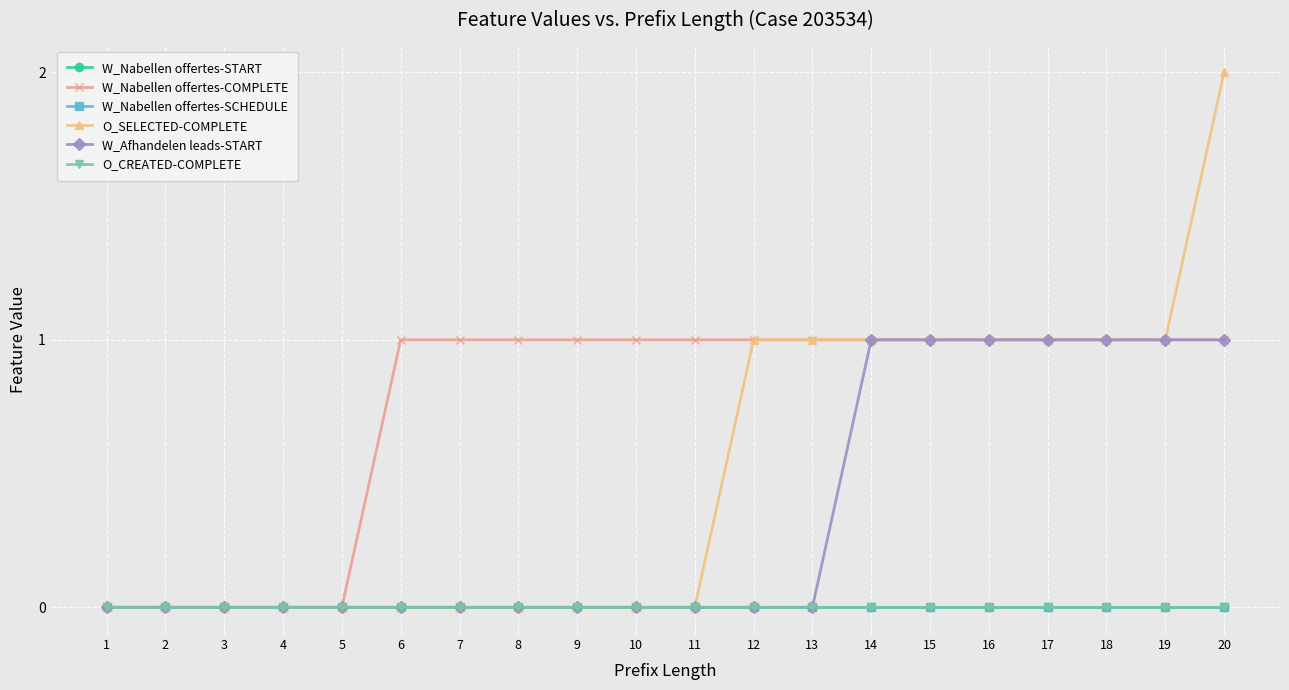

Rank the categories by W_Nabellen offertes-COMPLETE value from lowest to highest.

1, 2, 3, 4, 5, 6, 7, 8, 9, 10, 11, 12, 13, 14, 15, 16, 17, 18, 19, 20